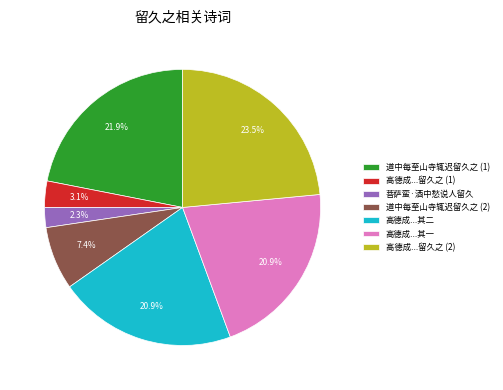

Which category has the biggest portion of the pie?

高德成...留久之 (2)